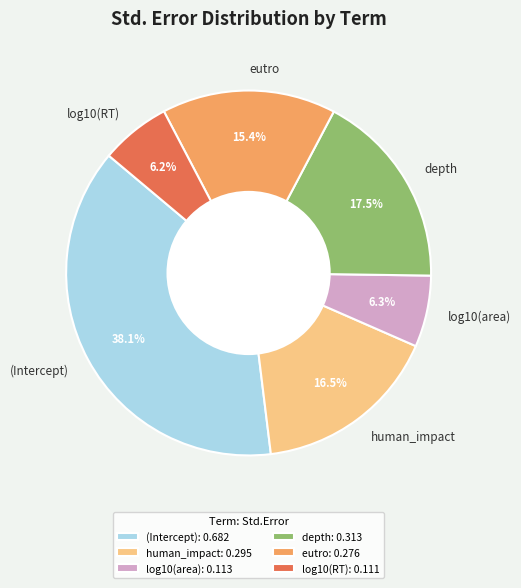

How many segments does this pie chart have?

6